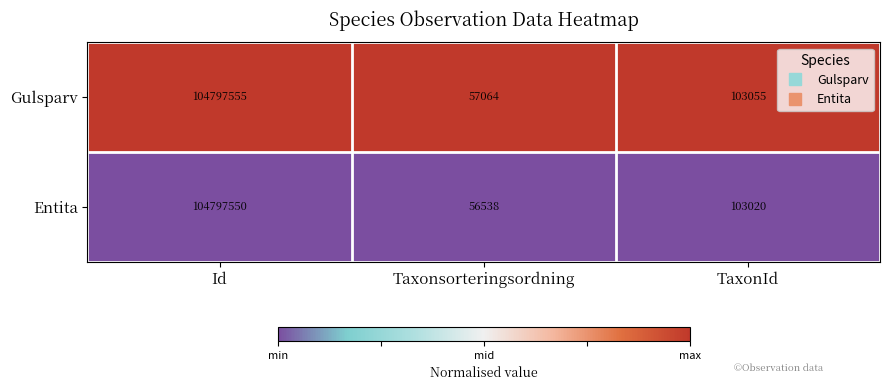

How many categories are shown in the chart?

3